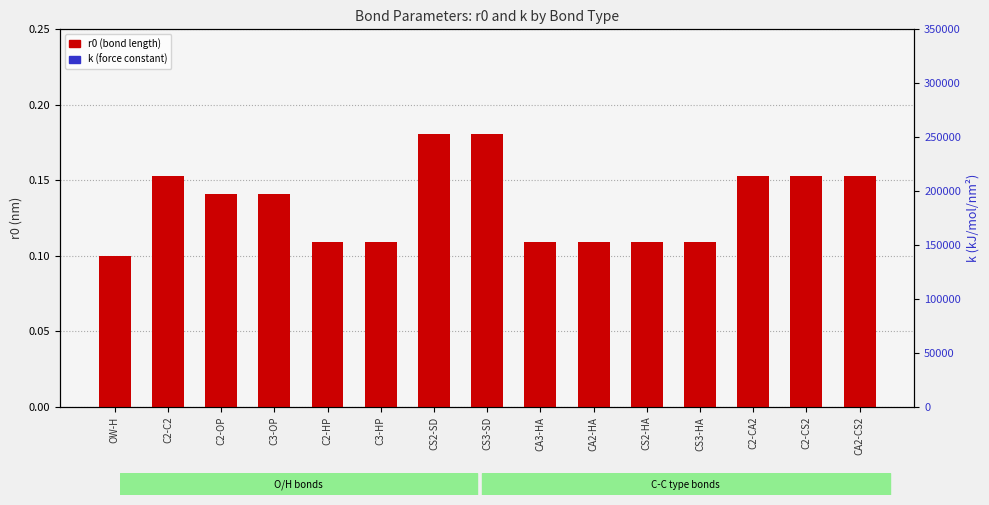

What is the difference between the second highest and second lowest values in the r0 (bond length) series?

0.1